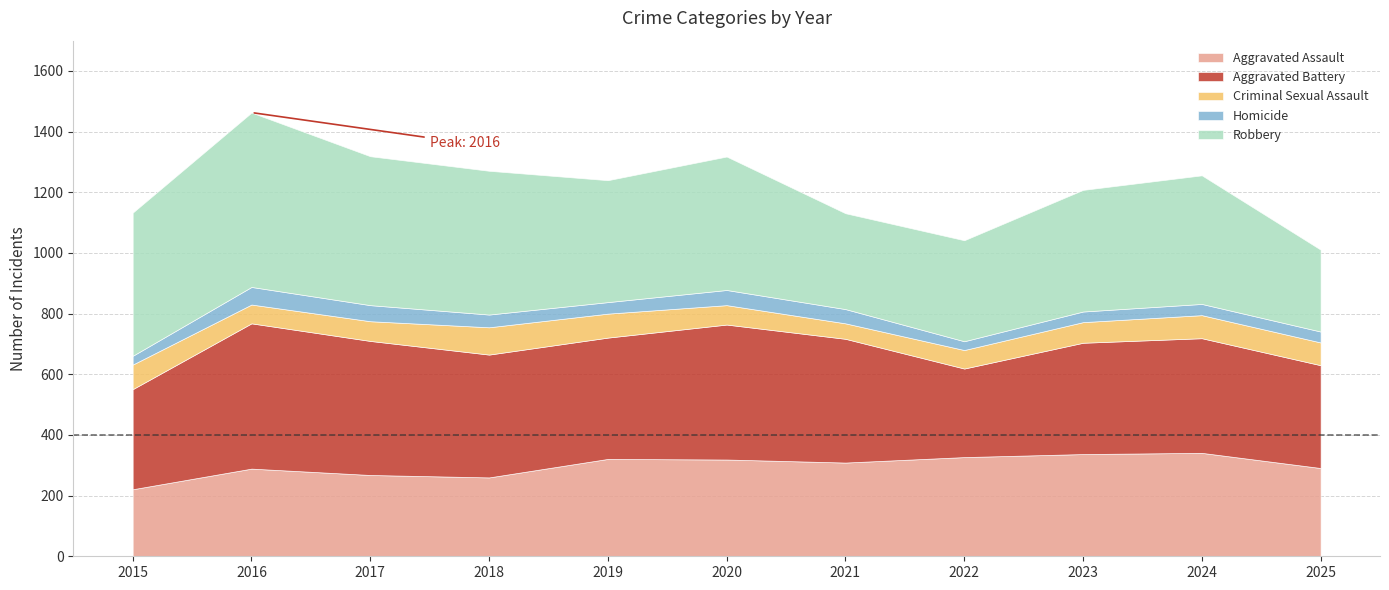

The Homicide series shows 24 at 2020. True or false?

False